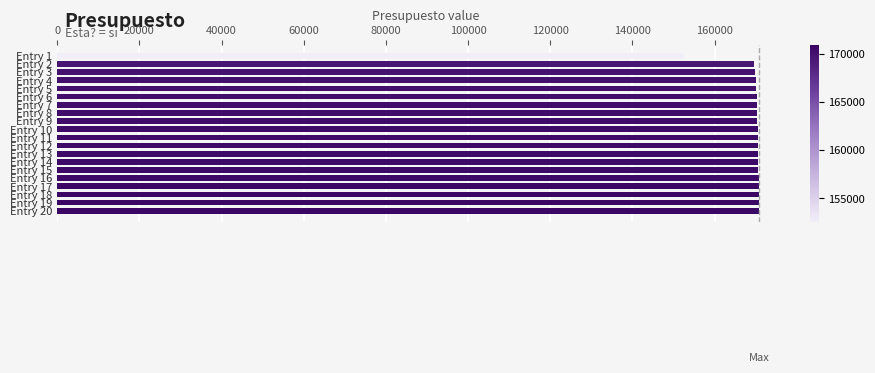

Is it true that the value at Entry 11 is 233083?

False